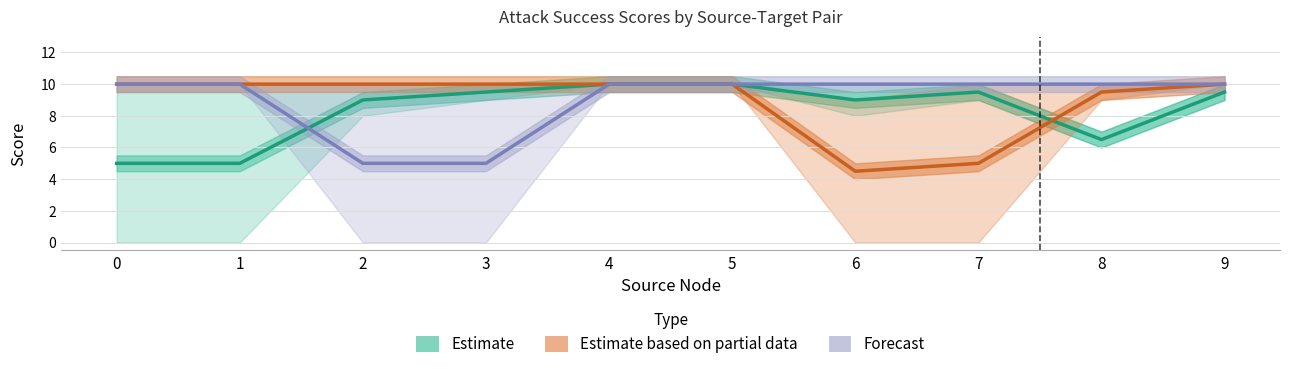

How many data points does each series have?

10